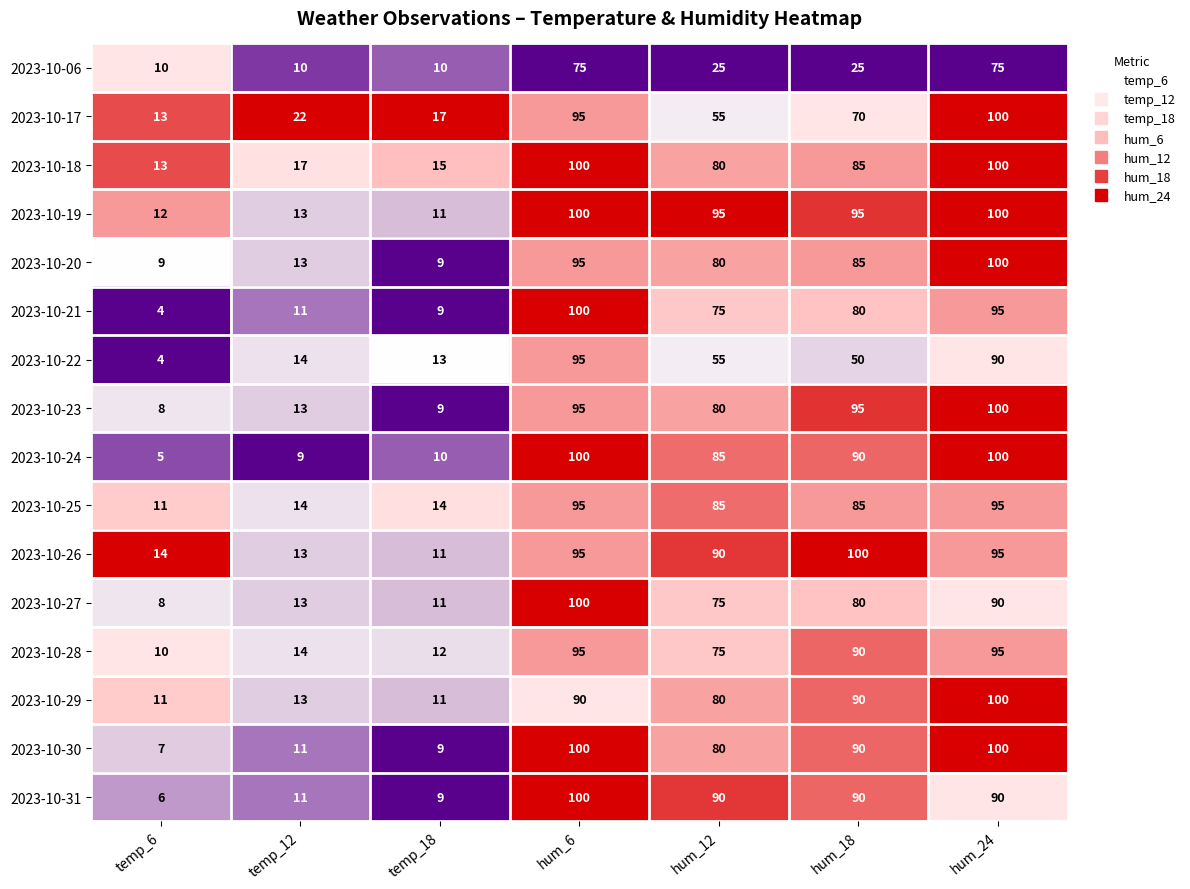

Count the number of categories in the chart.

7